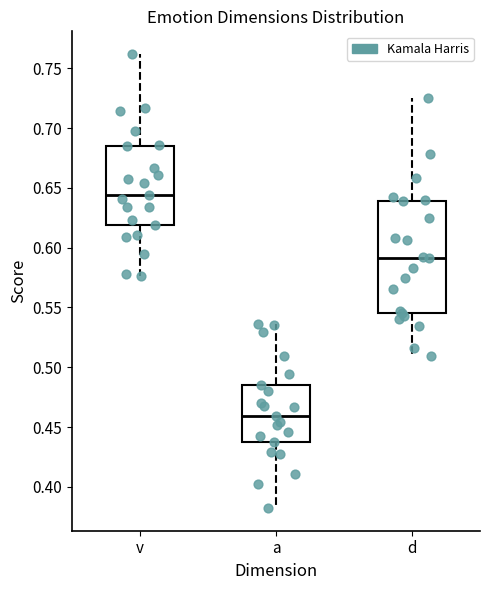

Reading left to right, read every box against the y-axis: the position of its median line, the range the box covers, and the ends of its whiskers. The values are not printed on the chart, so give them approximately, as read against the axis.

v: median 0.645, box 0.620 to 0.685, whiskers 0.575 to 0.760
a: median 0.460, box 0.435 to 0.485, whiskers 0.380 to 0.535
d: median 0.590, box 0.545 to 0.640, whiskers 0.510 to 0.725